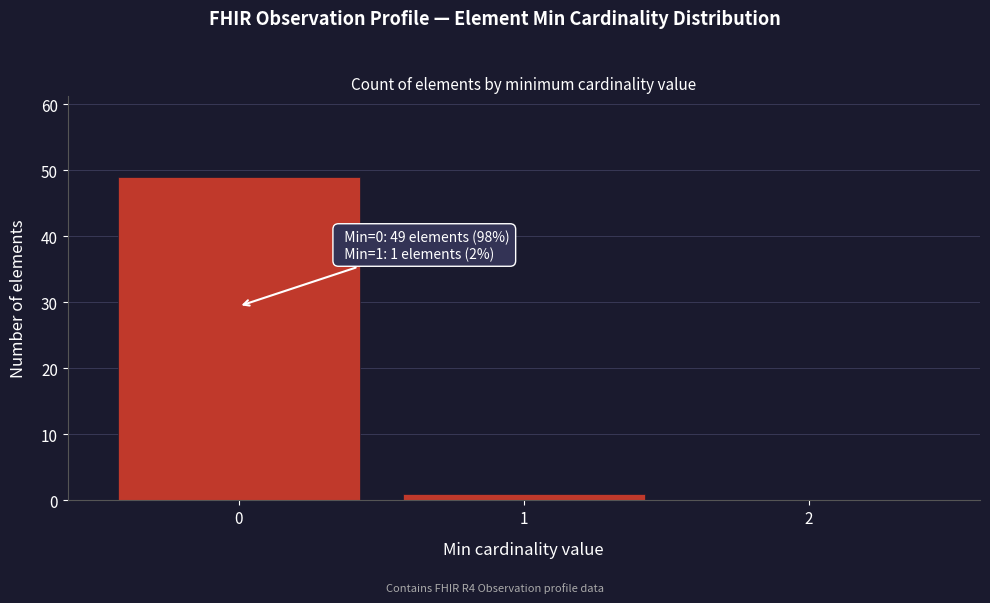

Over which range of the x-axis is the bar tallest?

-0.5 to 0.5